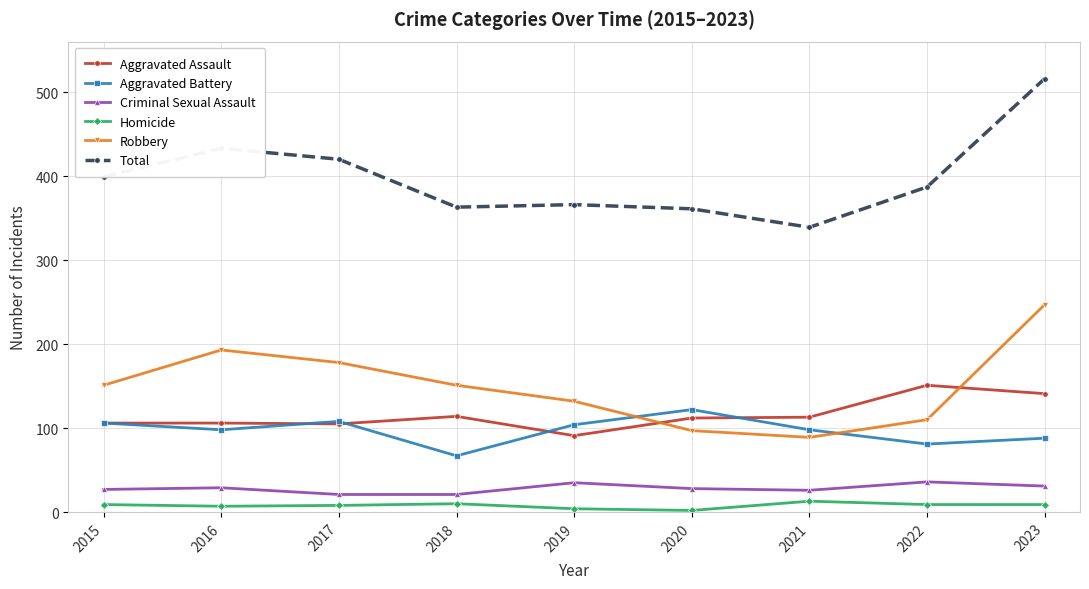

What is the minimum value for Aggravated Battery?

67